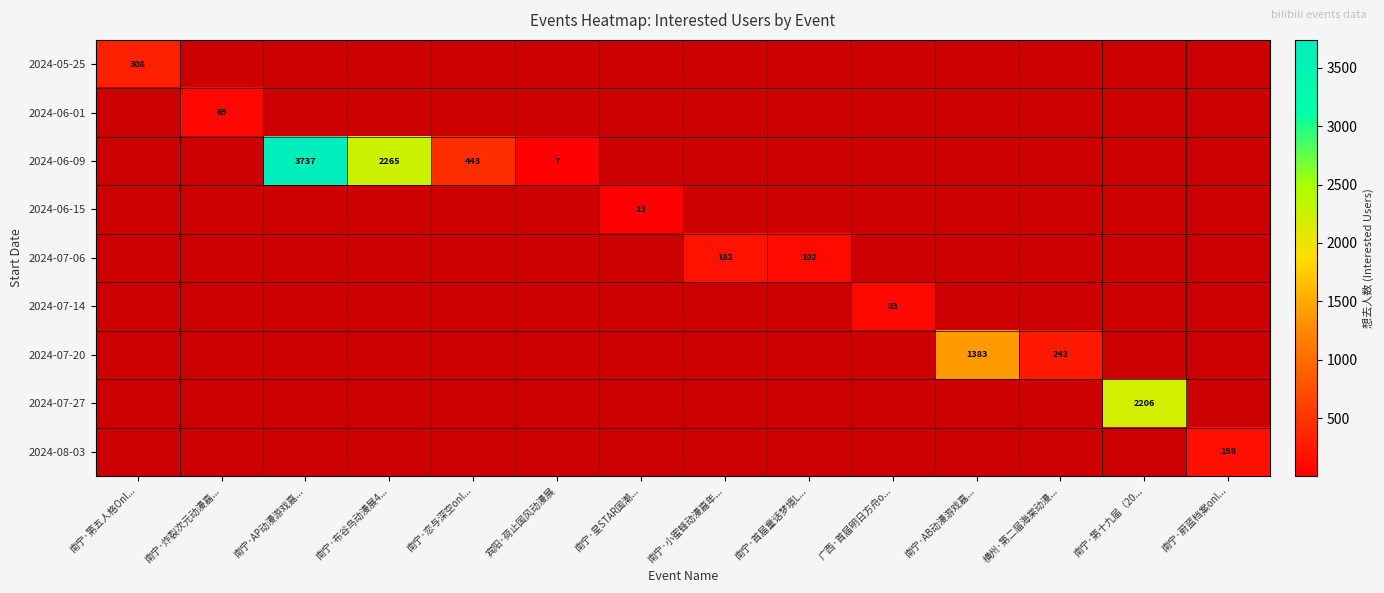

What is the smallest value displayed?

7.0